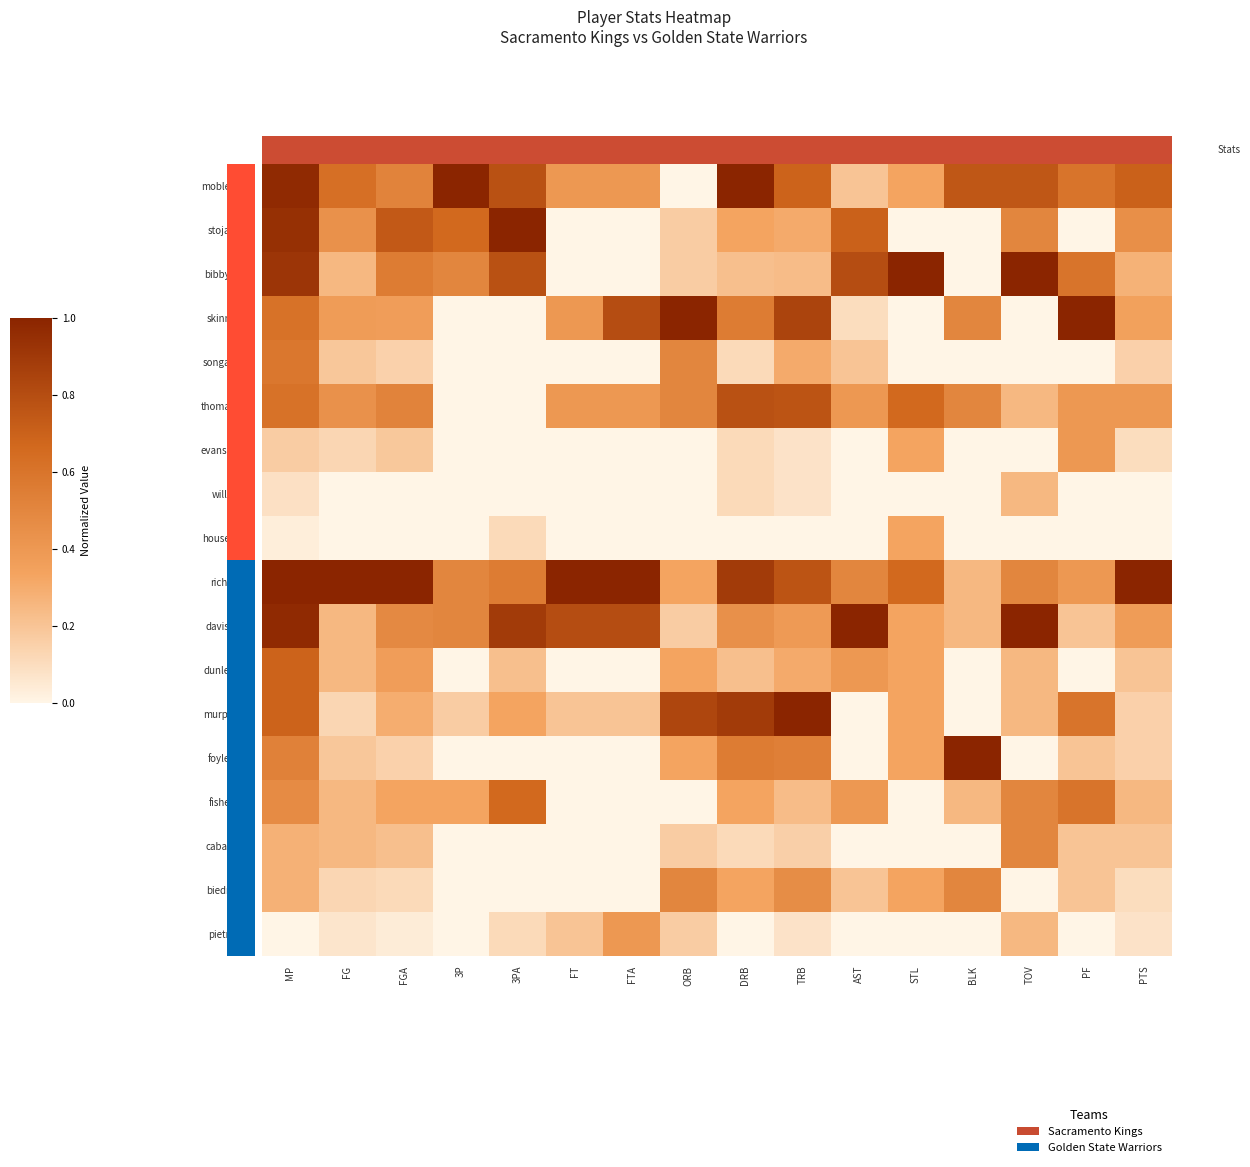

What is the total value across all series at PTS?

4.9